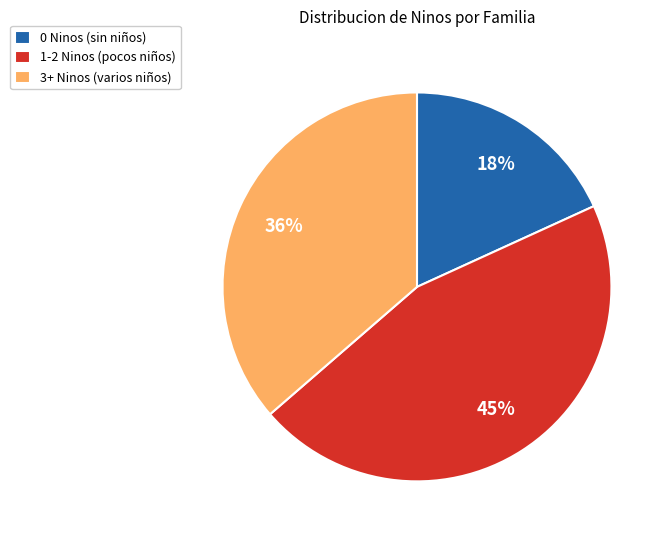

Is there any slice that represents more than half of the pie?

No